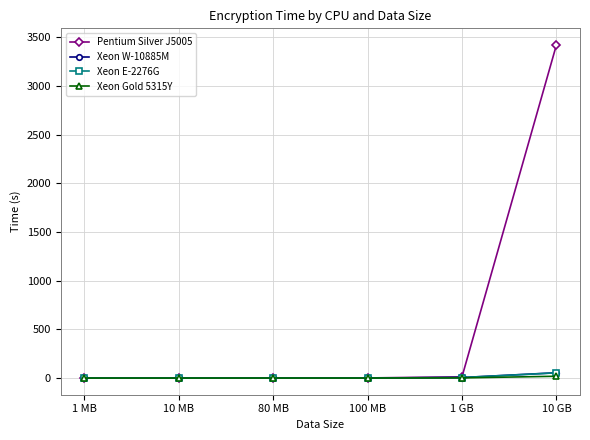

How many data points does each series have?

6